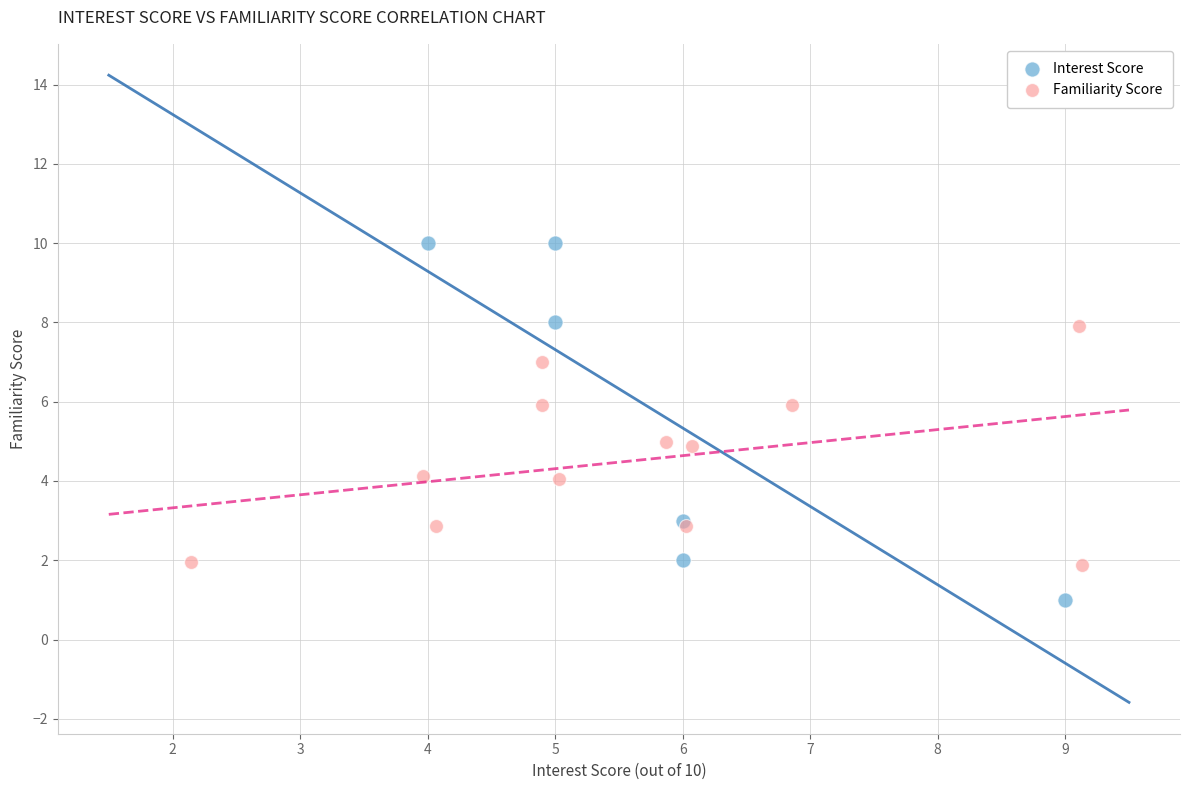

Which series reaches the maximum Y coordinate?

Interest Score